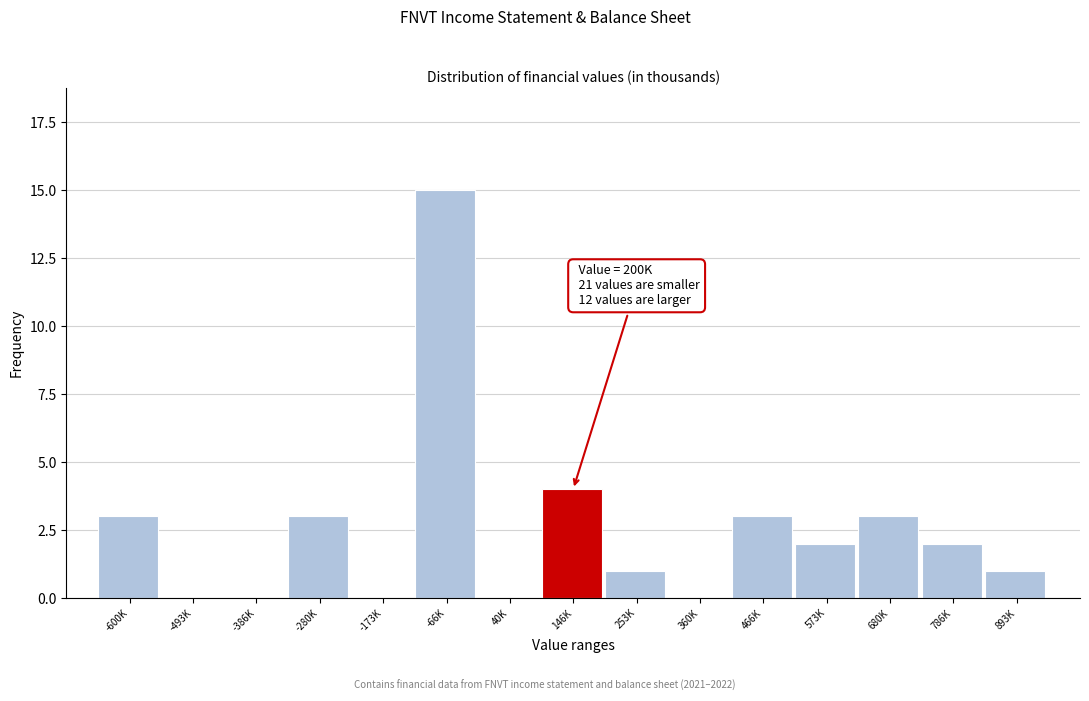

Reading left to right, list all the values displayed in this chart.

-600K=3	-493K=0	-386K=0	-280K=3	-173K=0	-66K=15	40K=0	146K=4	253K=1	360K=0	466K=3	573K=2	680K=3	786K=2	893K=1